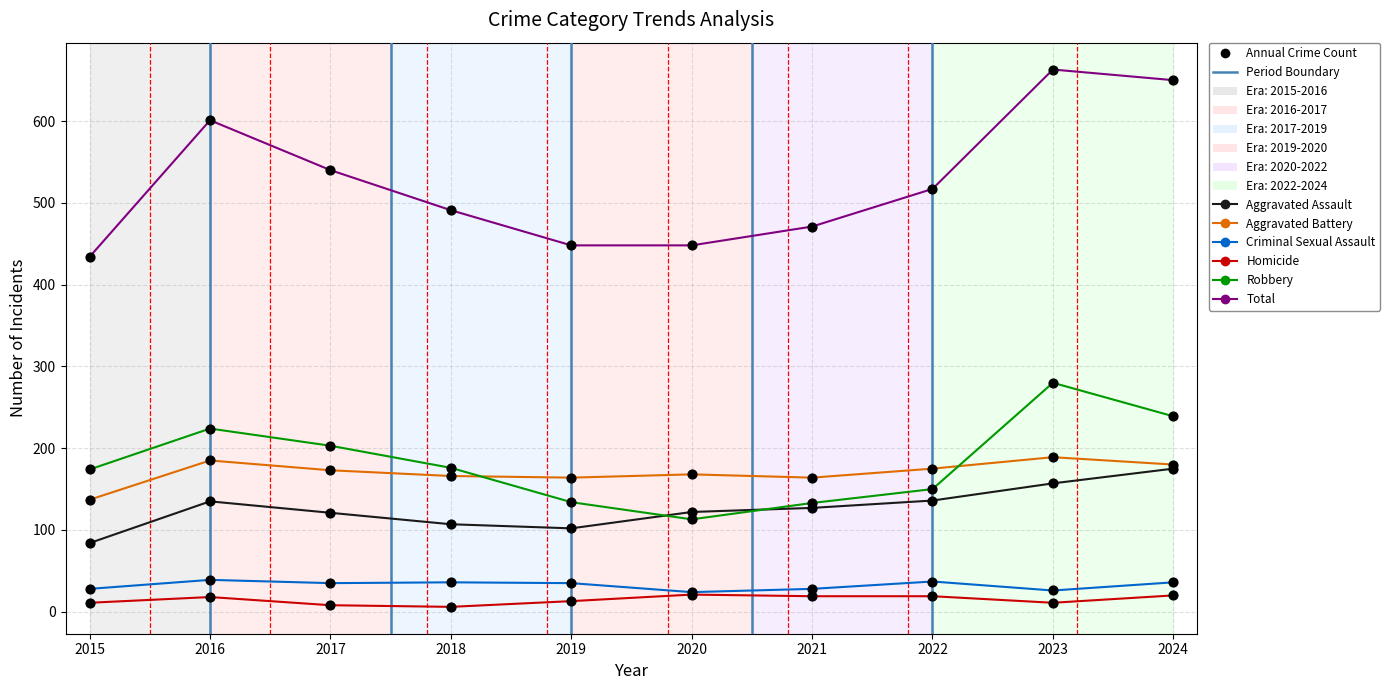

Which series reaches the minimum Y coordinate?

Homicide